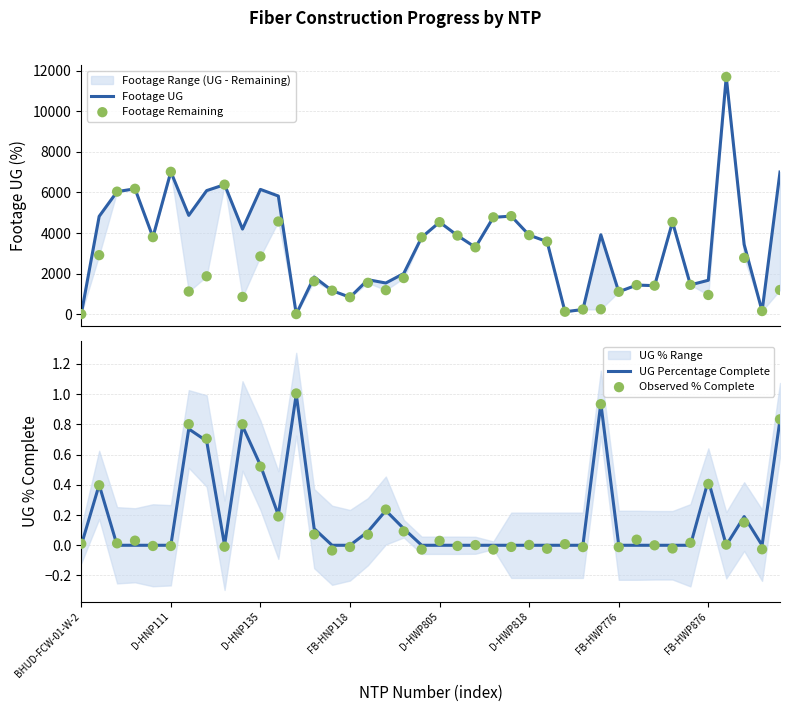

At which category is the sum across all series the highest?

36